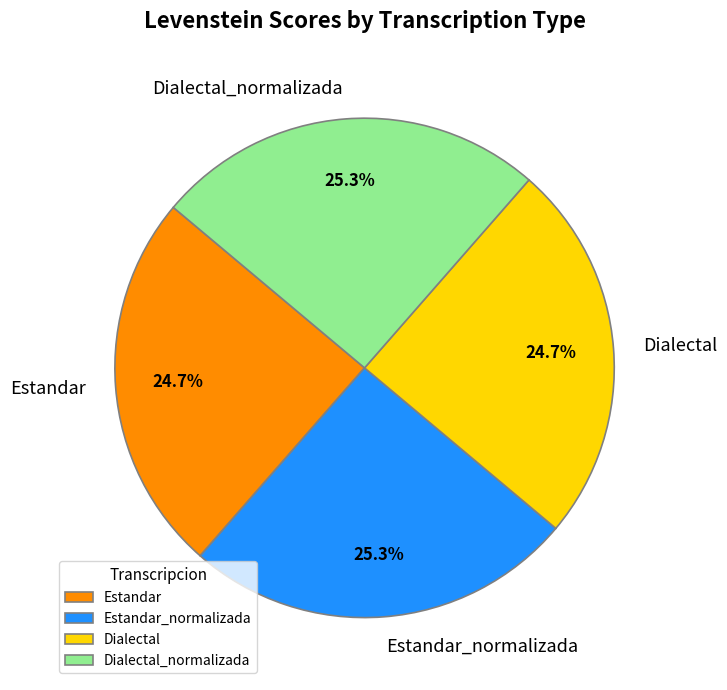

How many slices are in this pie chart?

4